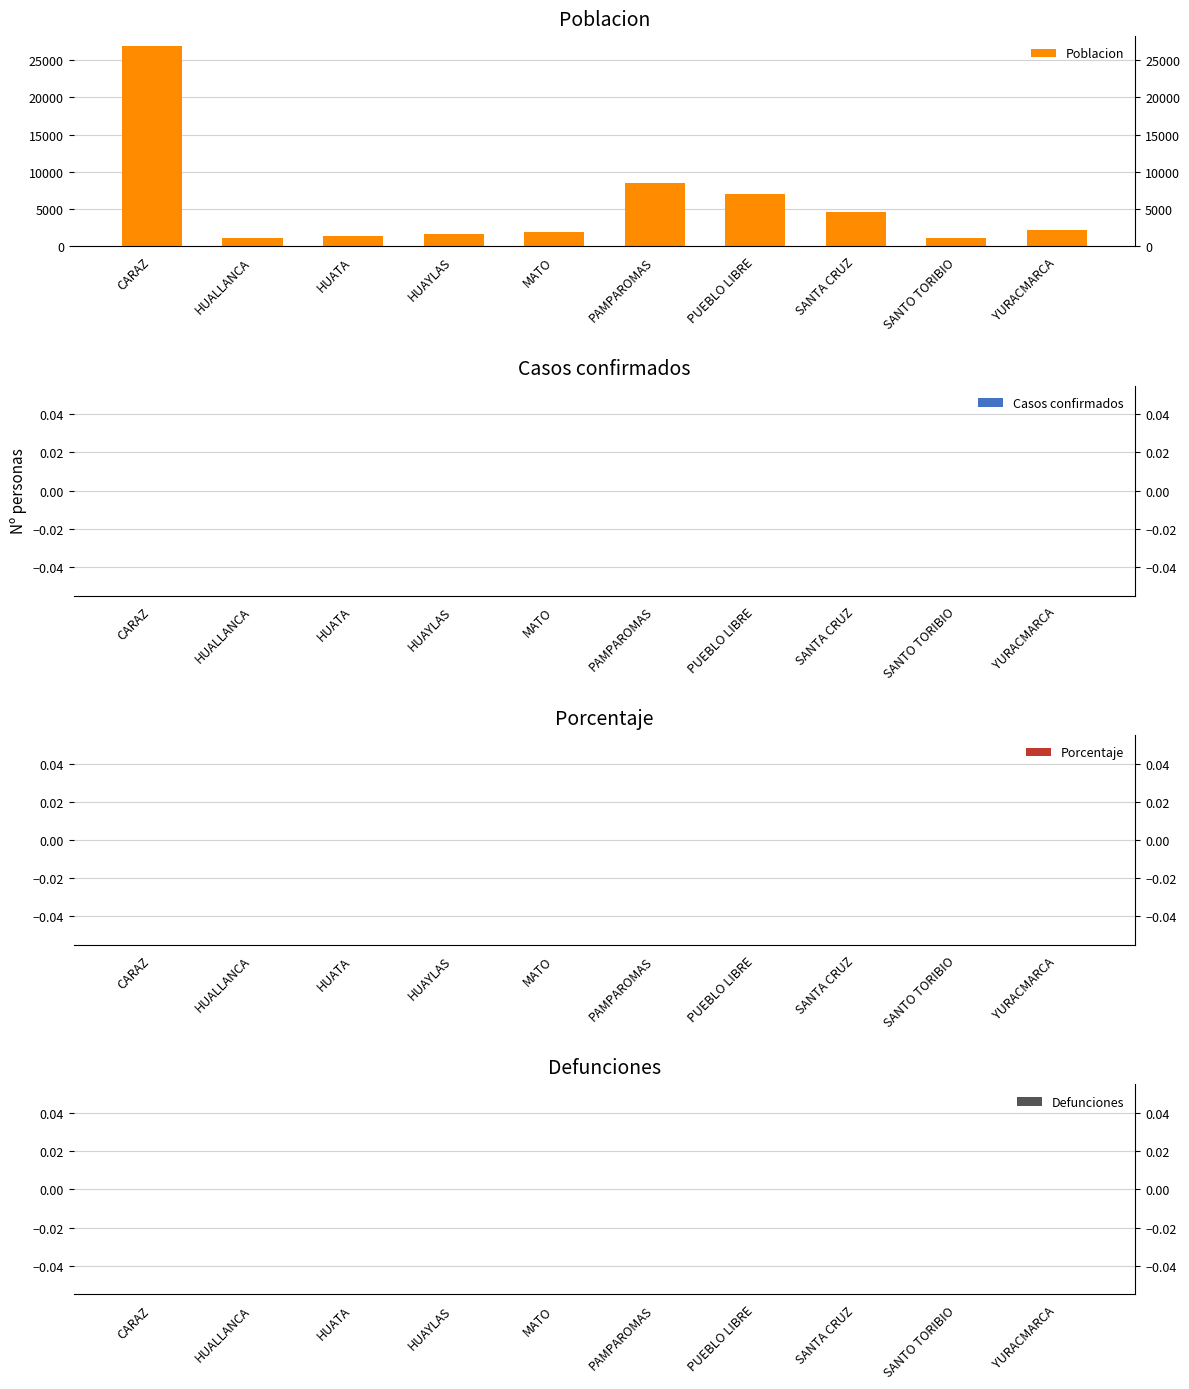

How many groups of bars are there?

10